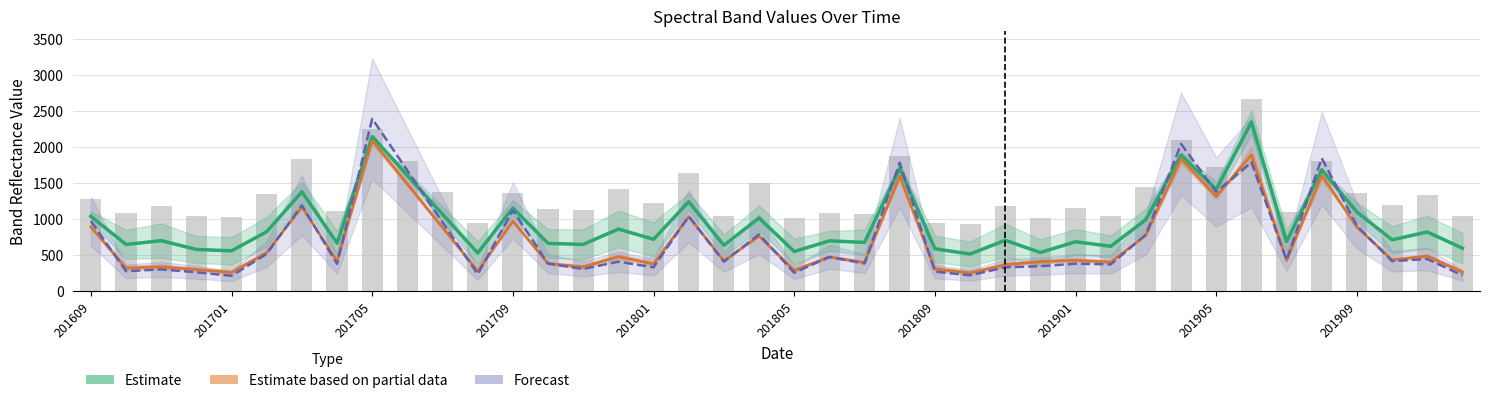

What is the difference between the highest and lowest values at 21?

613.5